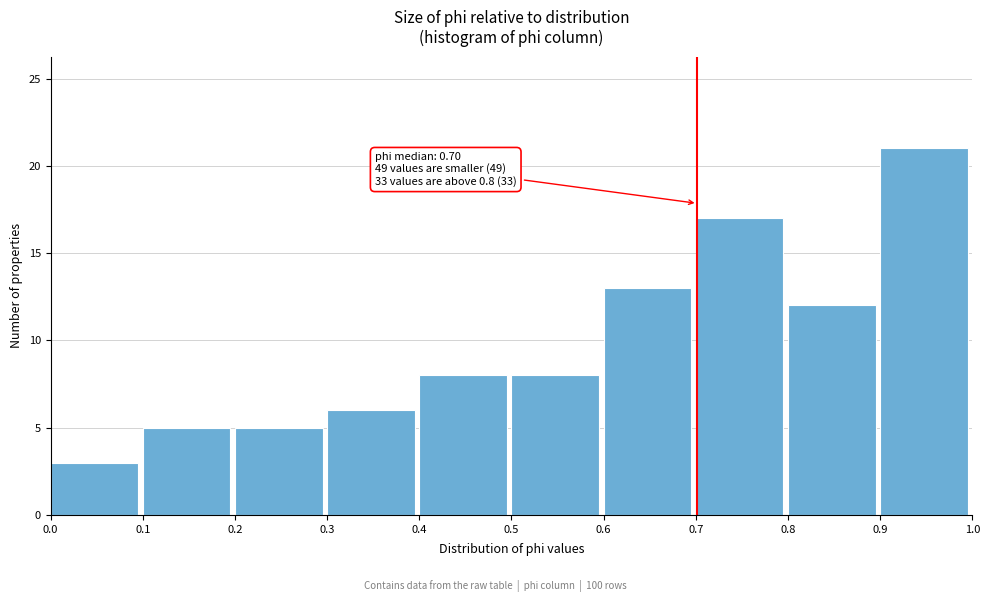

Over which range of the x-axis is the bar tallest?

0.9 to 1.0